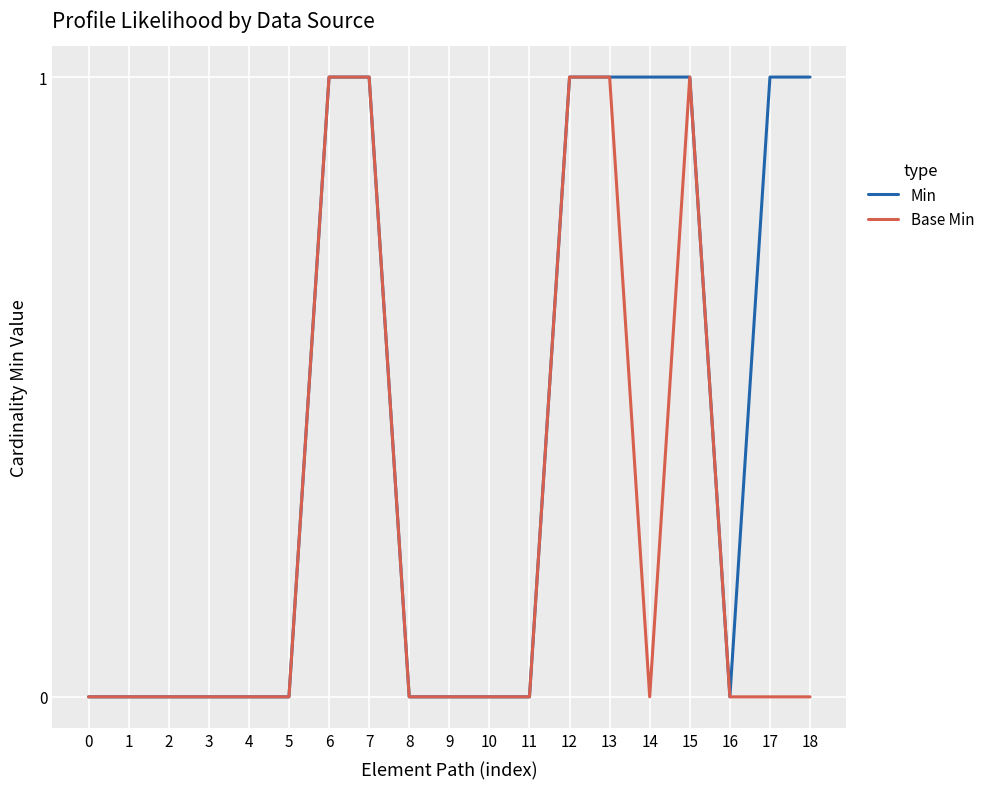

List the series in order of their overall mean, highest first.

Min, Base Min